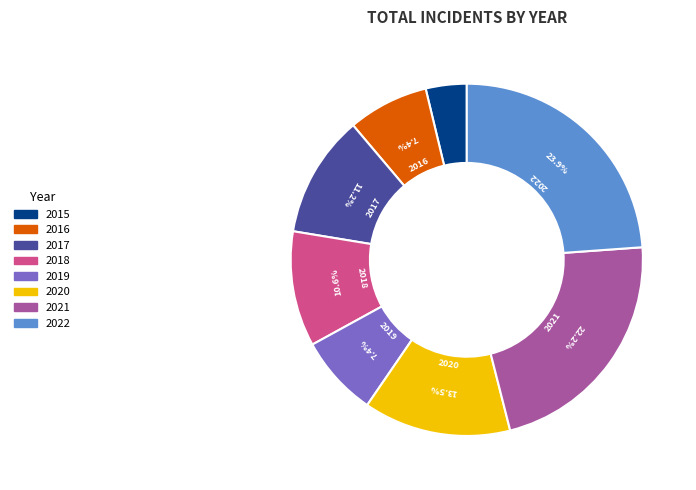

Combined, do 2022 and 2015 account for over 50%?

No